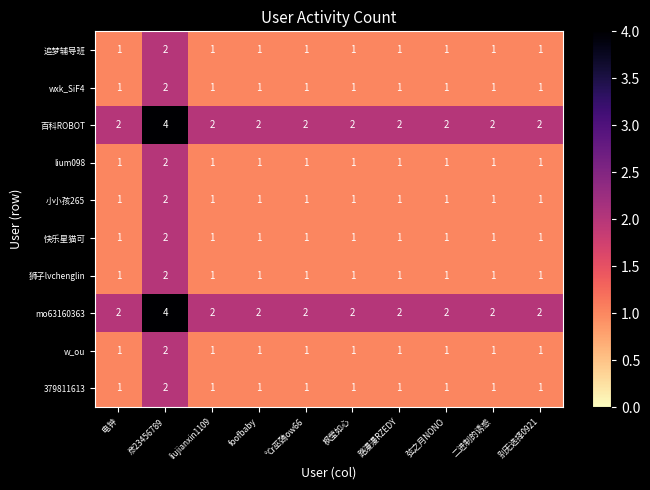

What is the sum of the 快乐星猫可 values at 电钟 and 彦23456789?

3